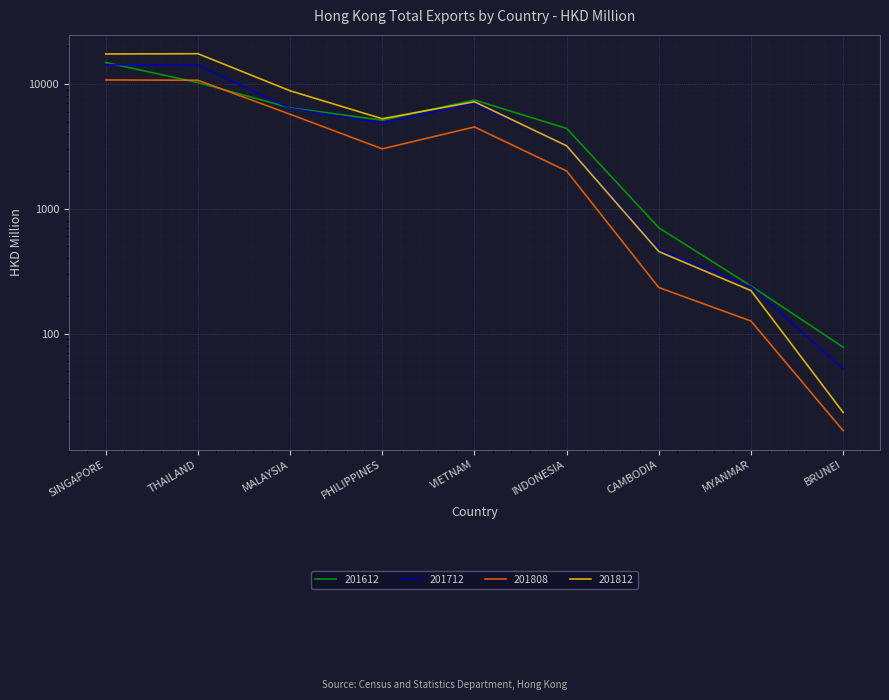

True or false: 201812 has a value of 3195.7 at INDONESIA.

True